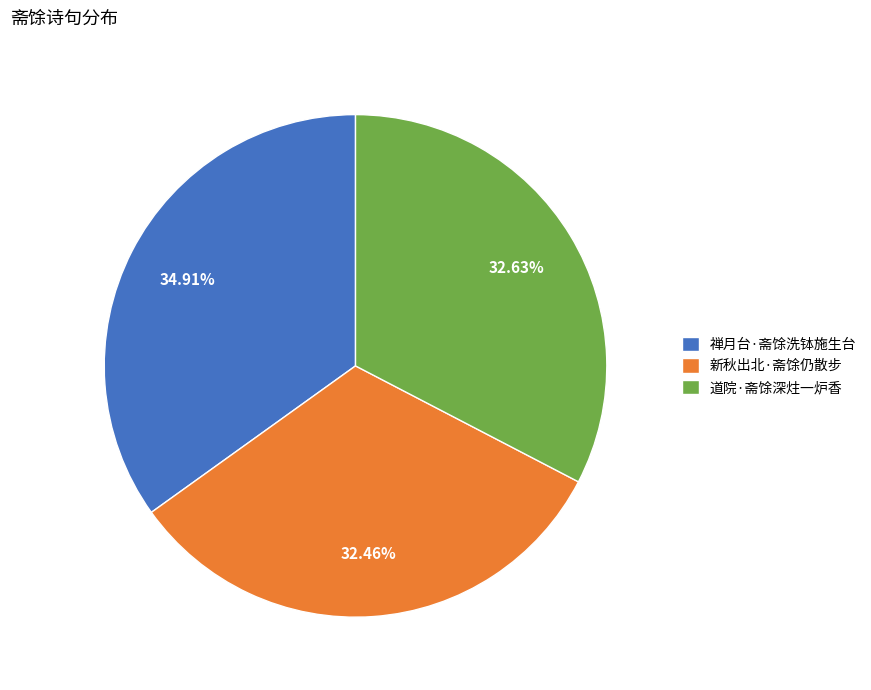

What is the ratio of the value at 道院·斋馀深炷一炉香 to the value at 禅月台·斋馀洗钵施生台?

0.9